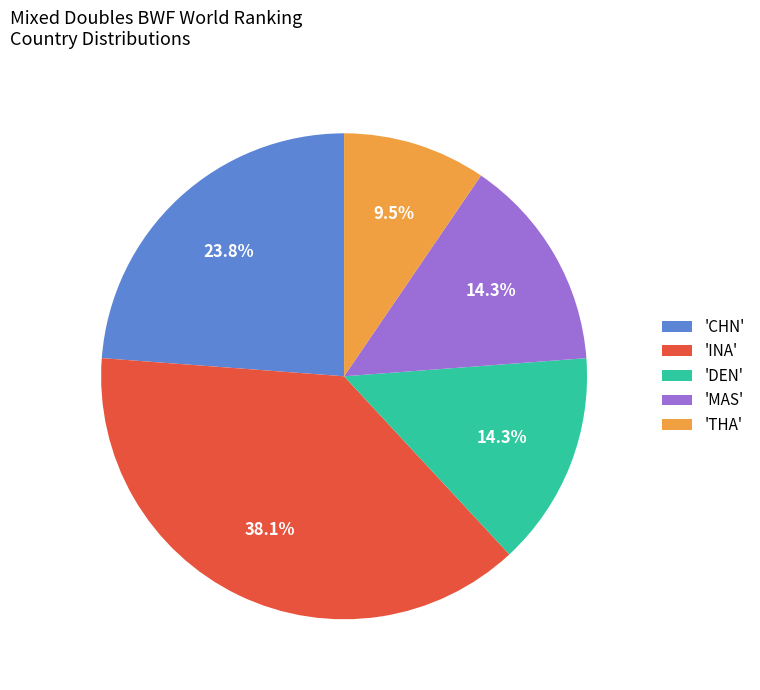

Combined, what portion of the pie is 'INA' and 'MAS'?

52.4%